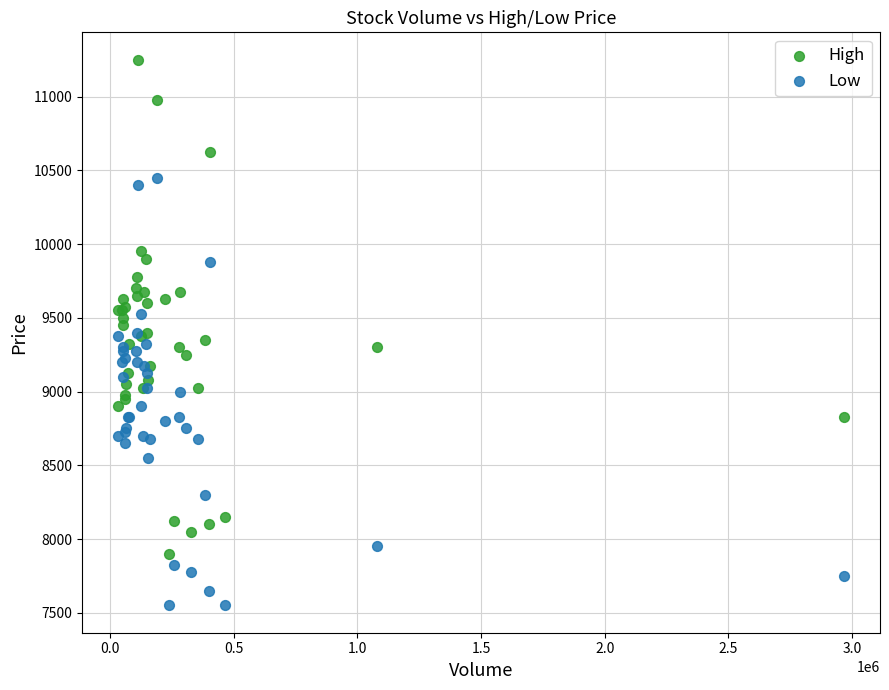

Which series contains the highest Y value?

High